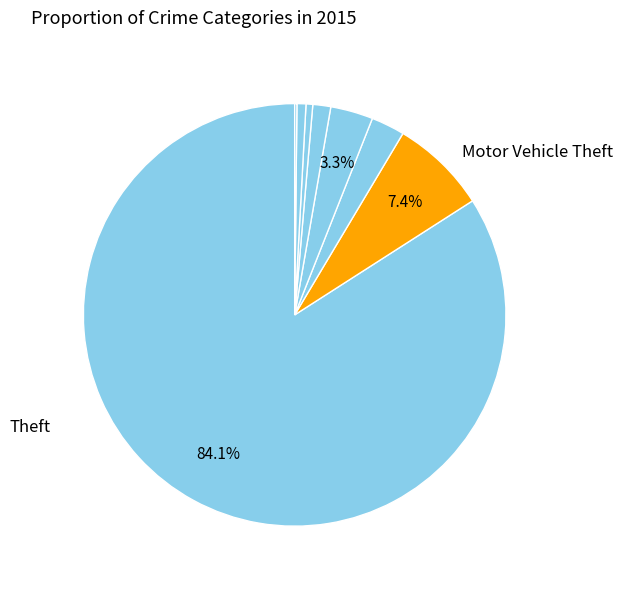

To the nearest percent, what is the average slice percentage?

12%